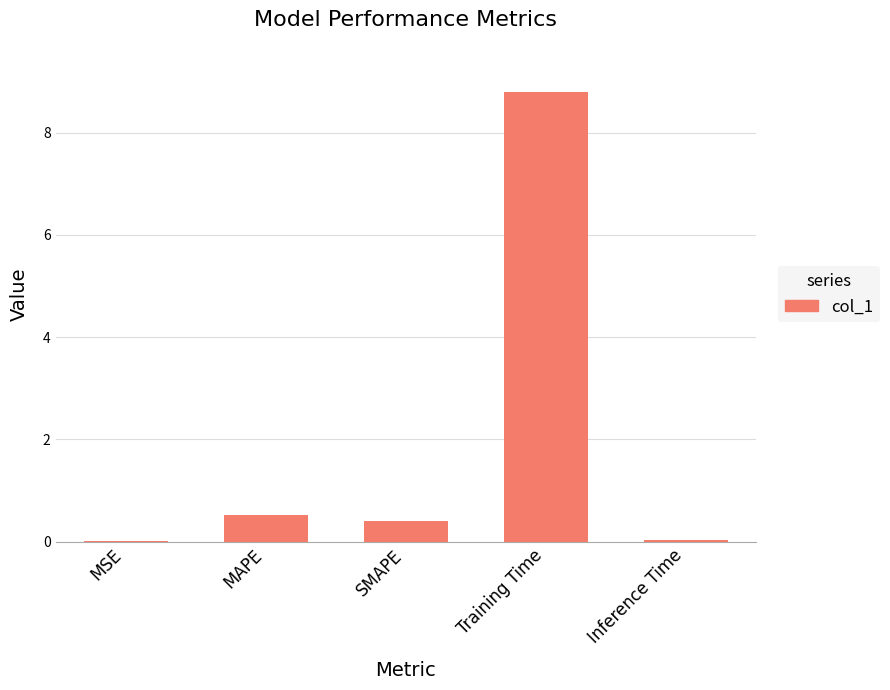

What is the maximum value shown in the chart?

8.8